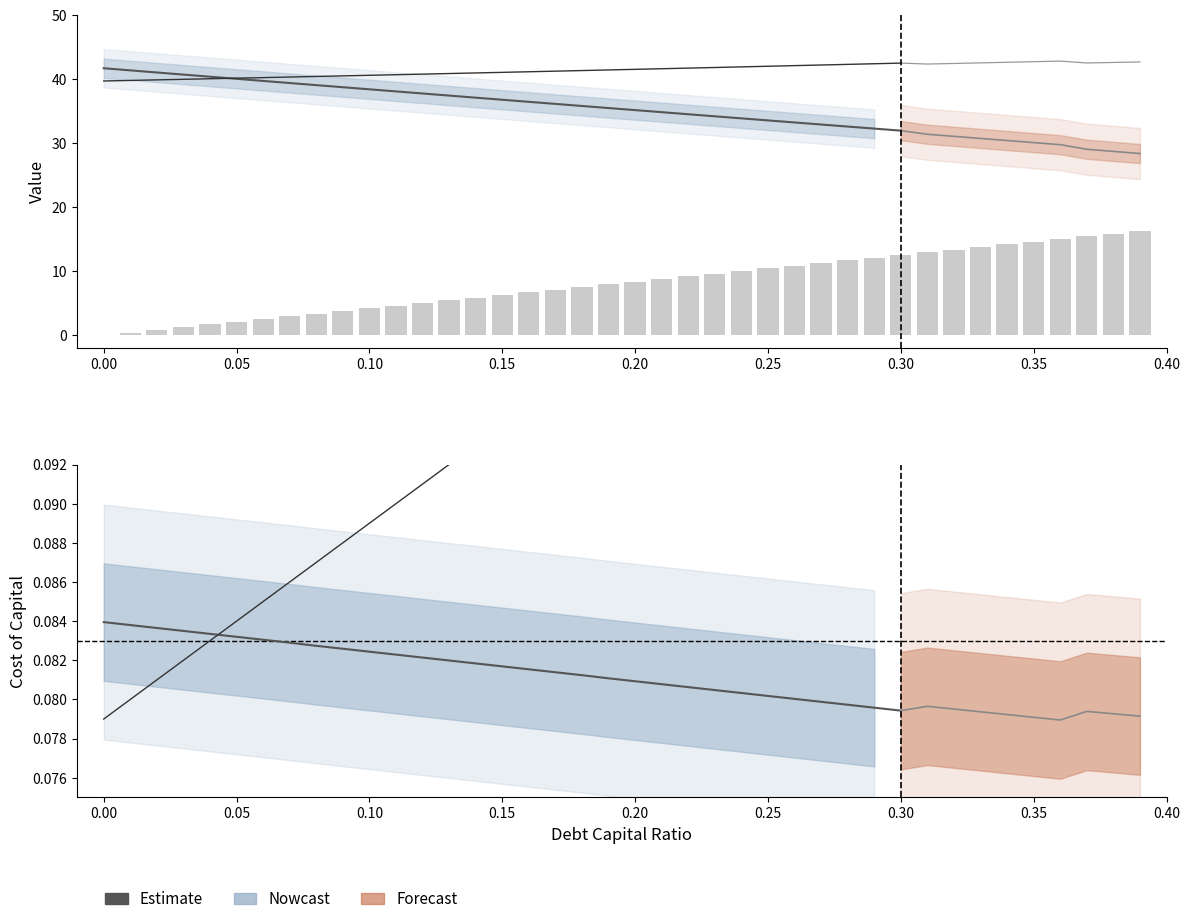

The value of debt_capital at 0.35 is 0.3. True or false?

True